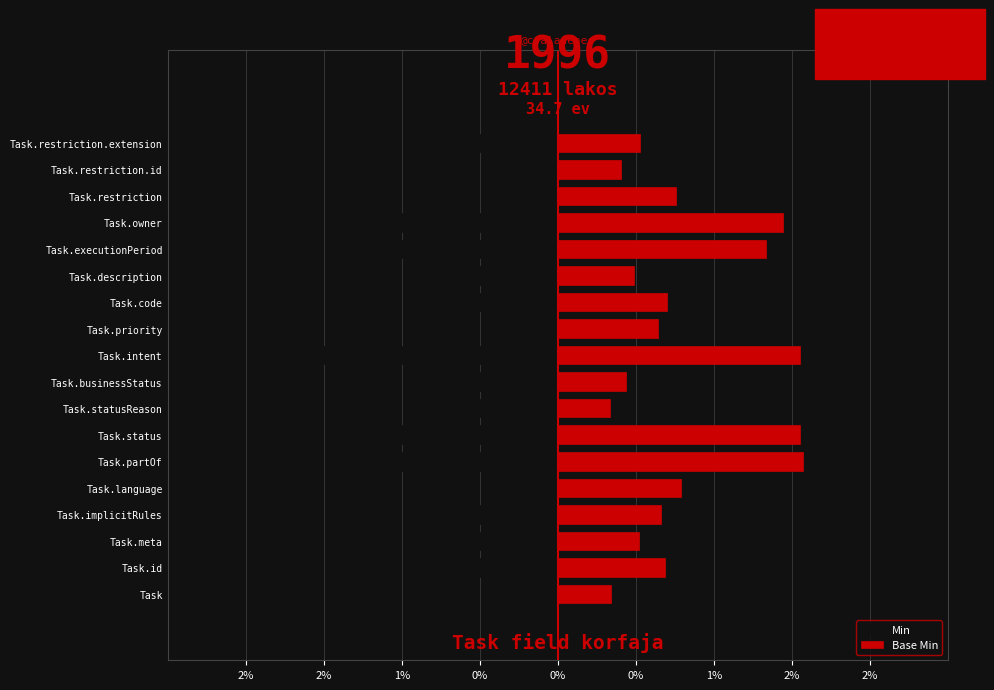

How many bars are there in total?

36